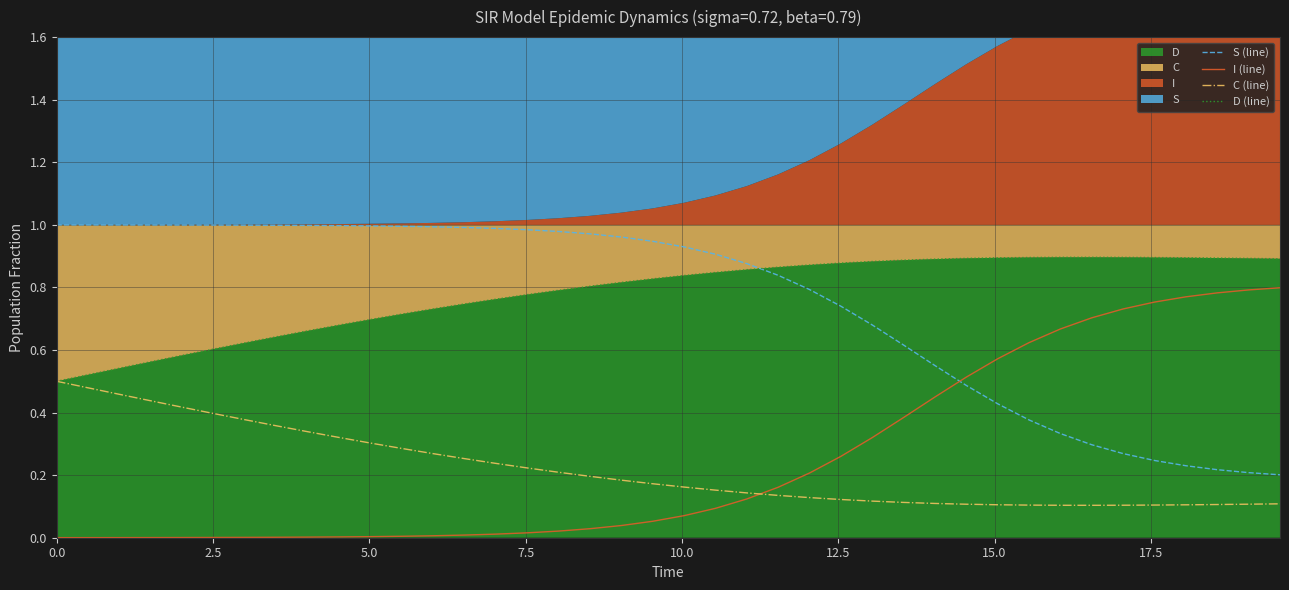

What is the difference between the maximum and second lowest values in the D (line) series?

0.4